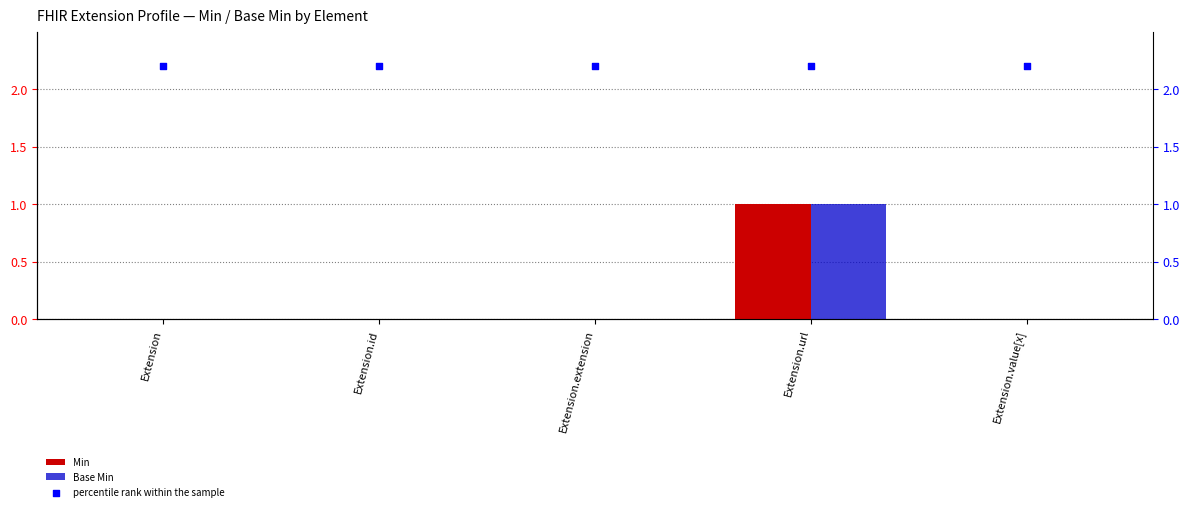

What is the total value across all series at Extension.extension?

2.2